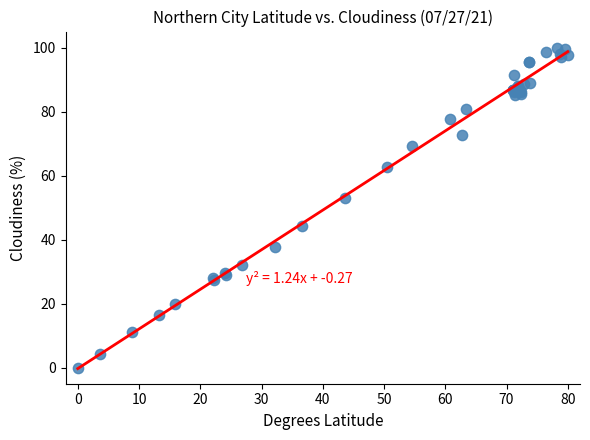

What Y value in the scatter plot is closest to 50?

53.0